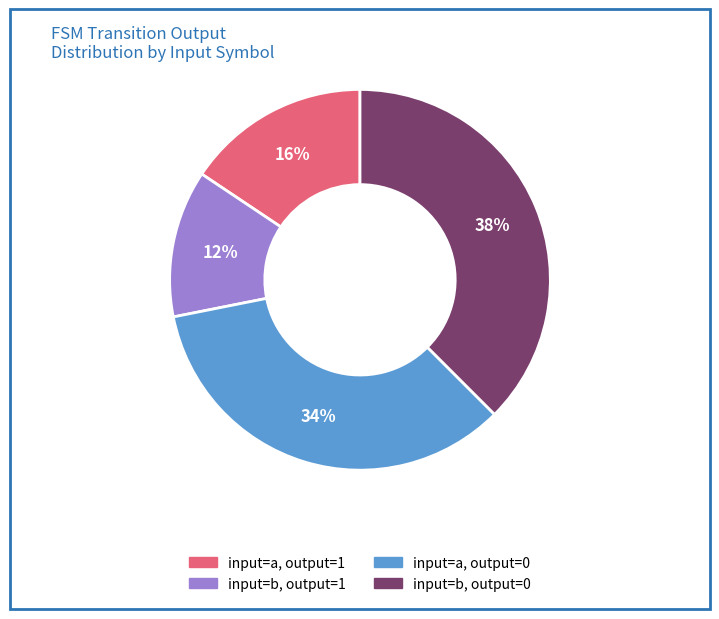

Is there a majority slice in this chart?

No